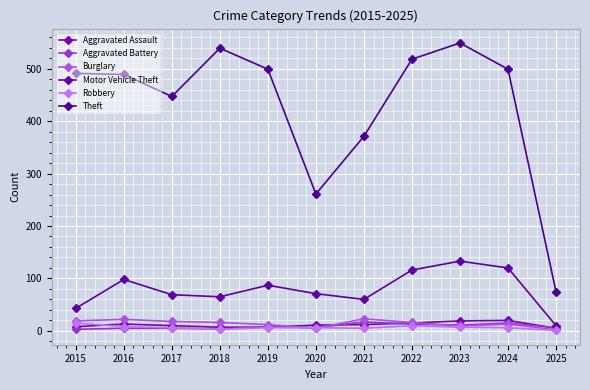

Does the chart have visible grid lines?

Yes